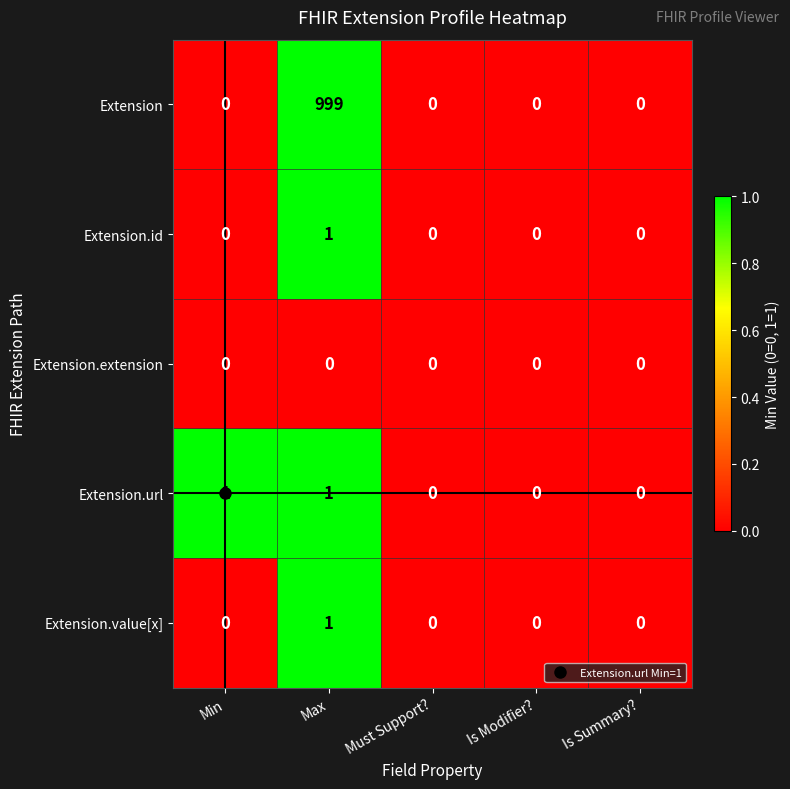

Count the Extension.url values in the range 0 to 1.

5